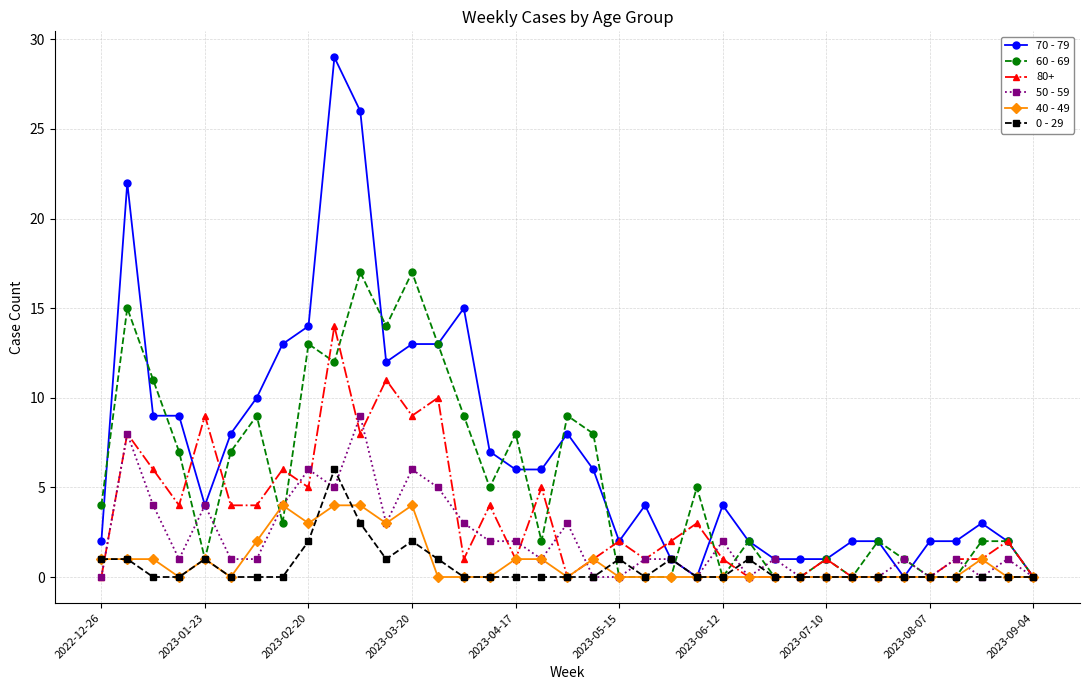

Which series has the largest range (max minus min)?

70 - 79